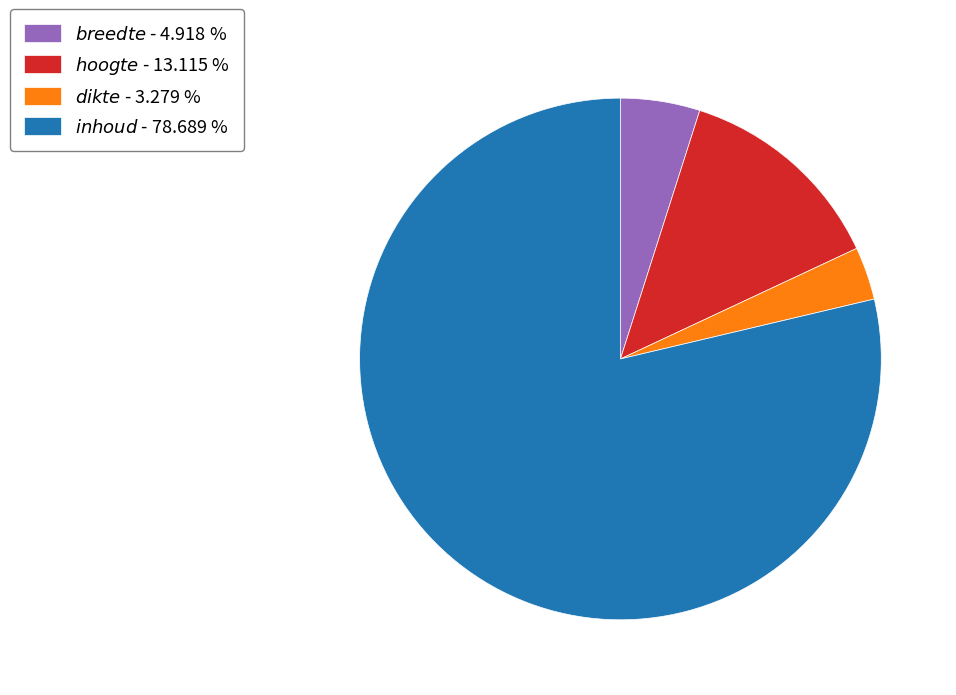

Is there any slice that represents more than half of the pie?

Yes